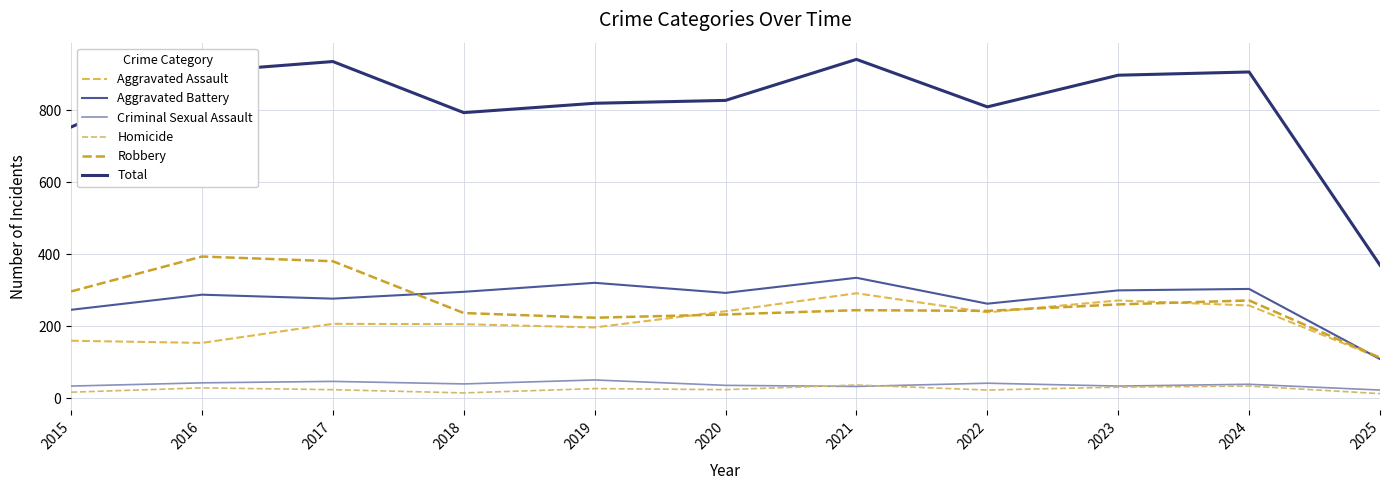

Does the chart have visible grid lines?

Yes